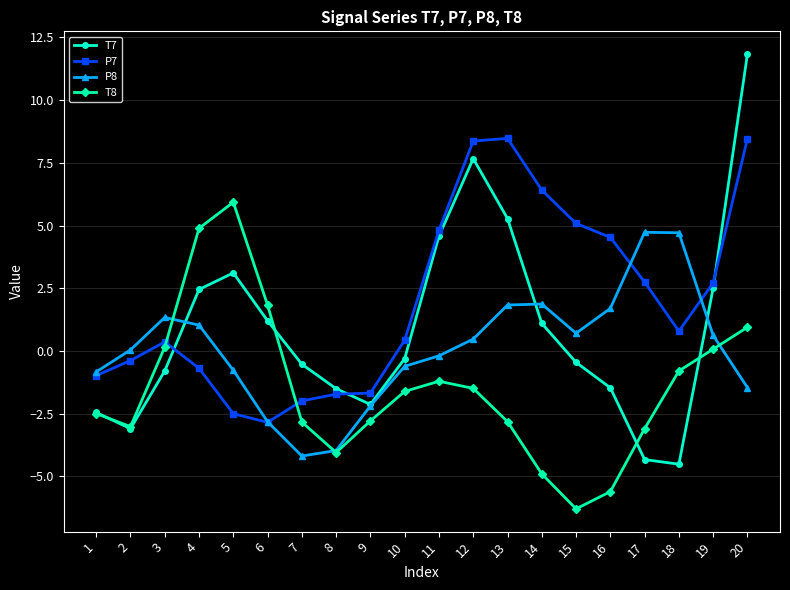

What are all the series names shown in the legend?

T7, P7, P8, T8